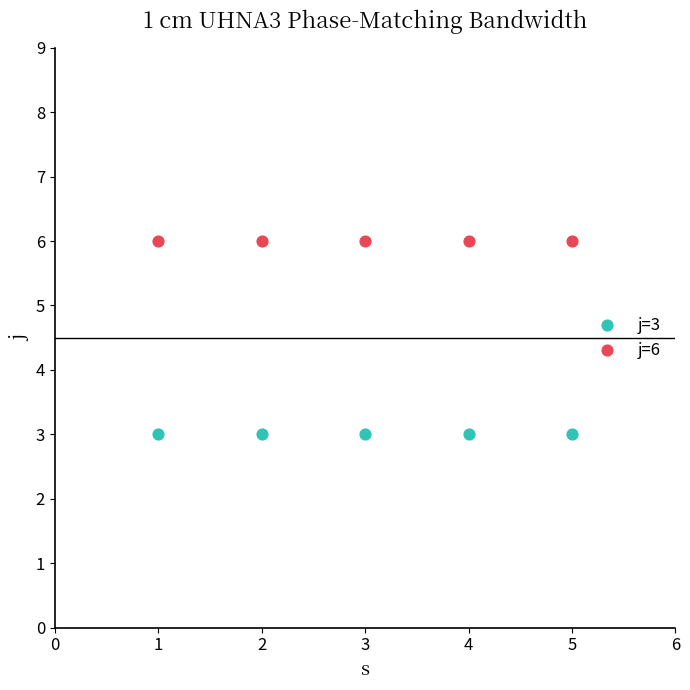

Which series contains the lowest Y value?

j=3